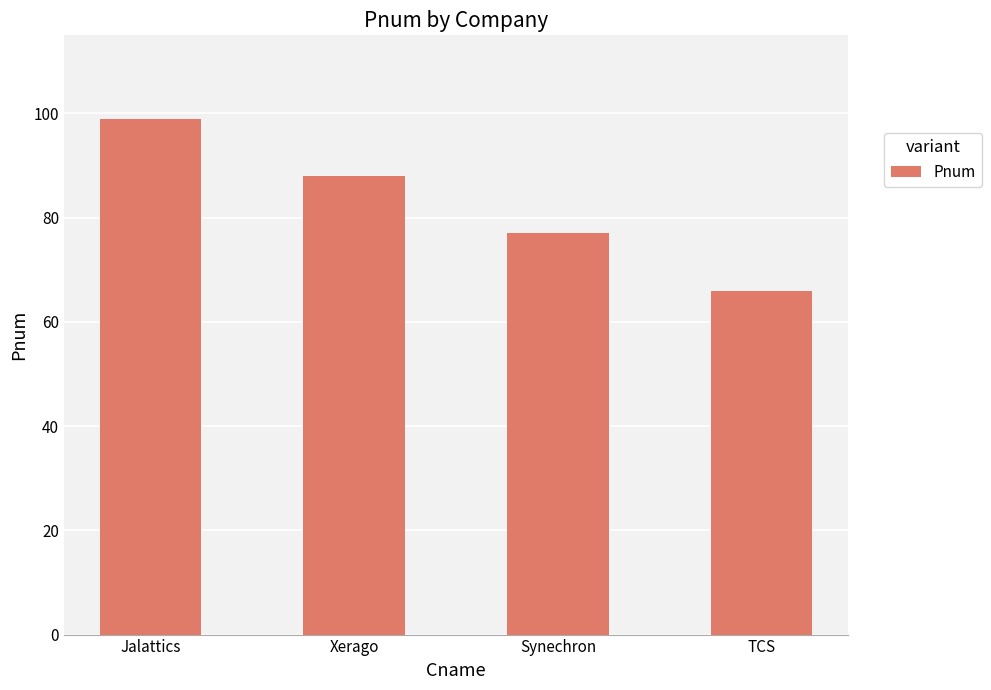

The chart shows a value of 103 at Synechron. True or false?

False